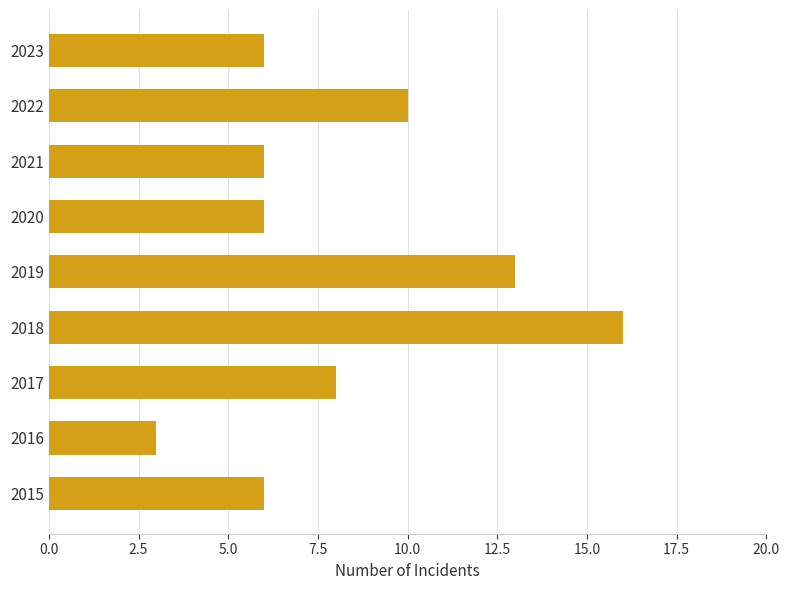

What is the smallest value displayed?

3